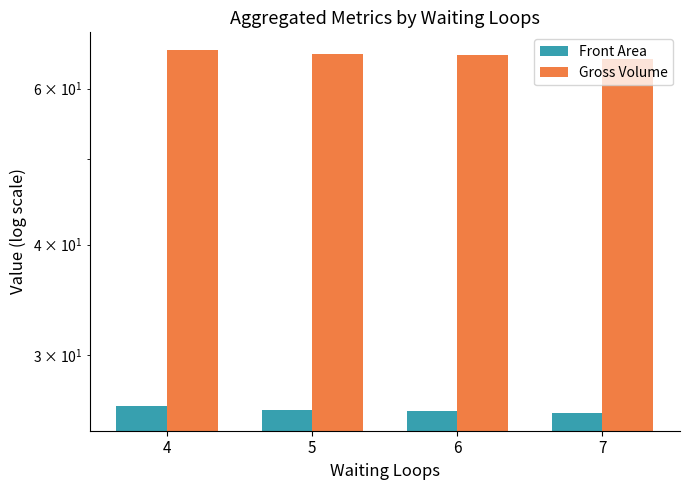

Which series has the largest total across all categories?

Gross Volume